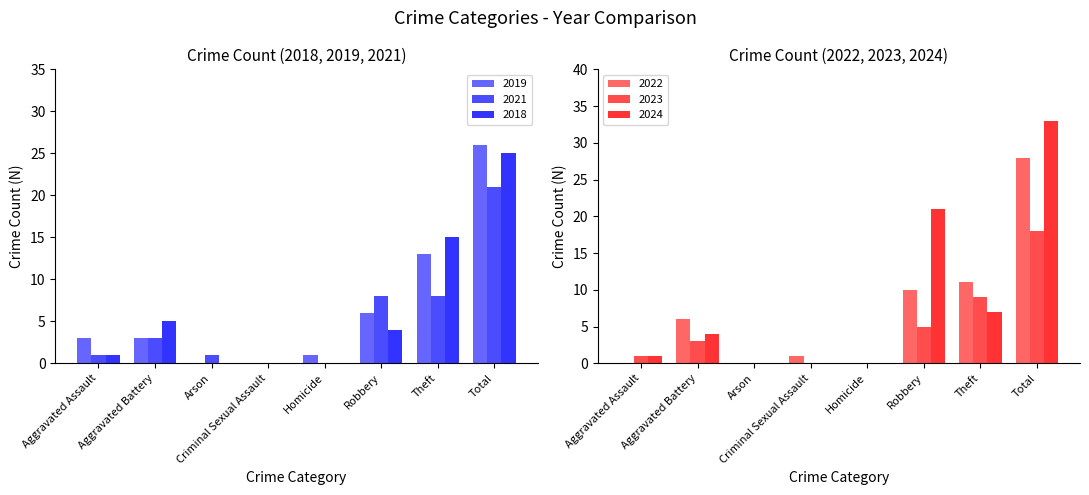

How many distinct data groups are displayed?

6